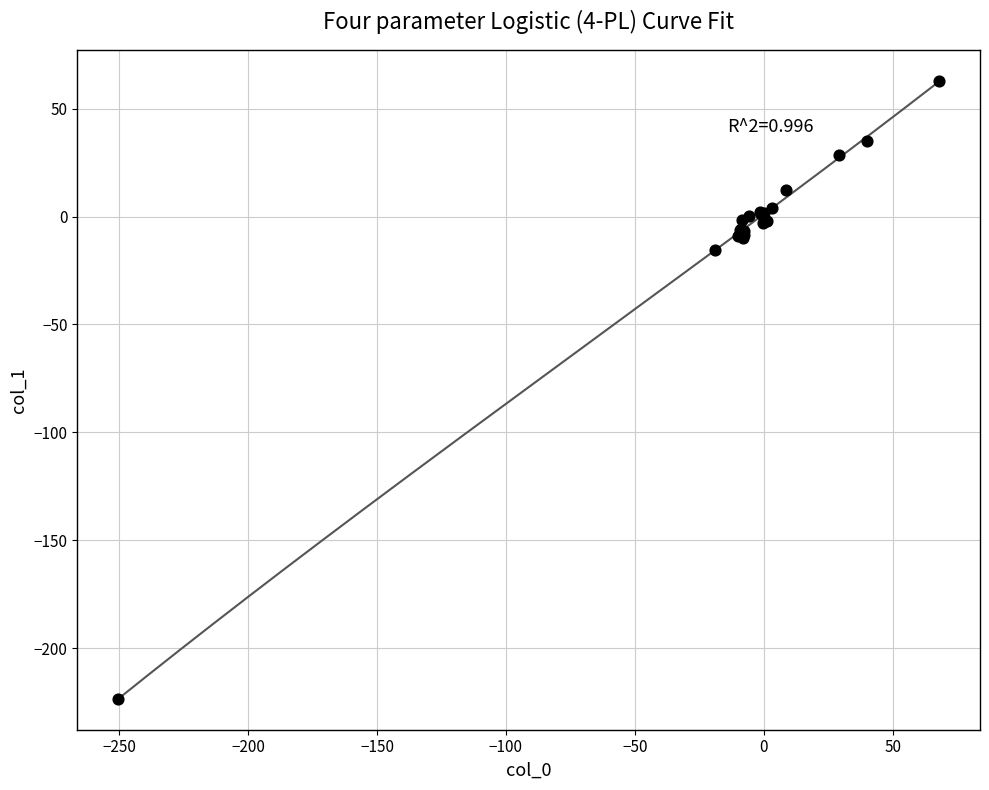

What Y value in the scatter plot is closest to -80?

-15.5